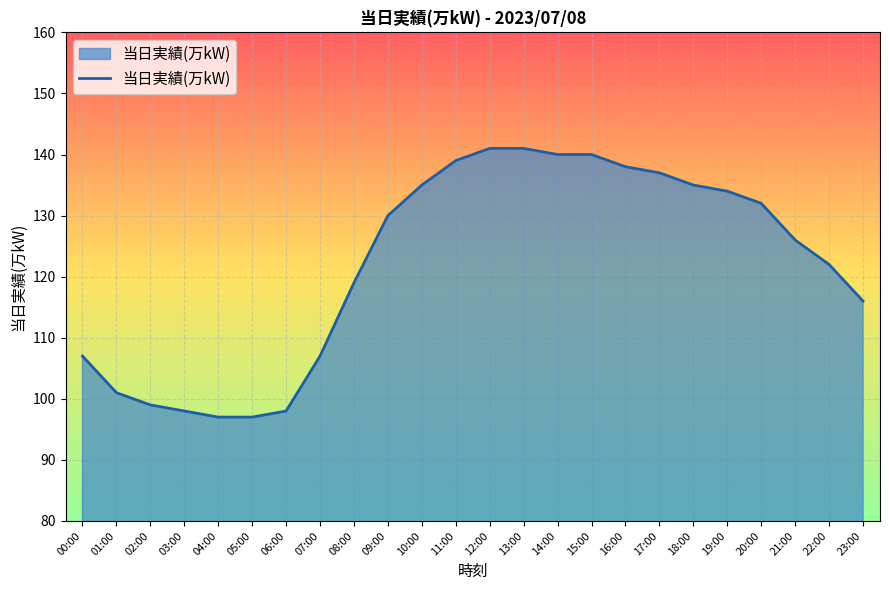

What is the greatest value displayed?

141